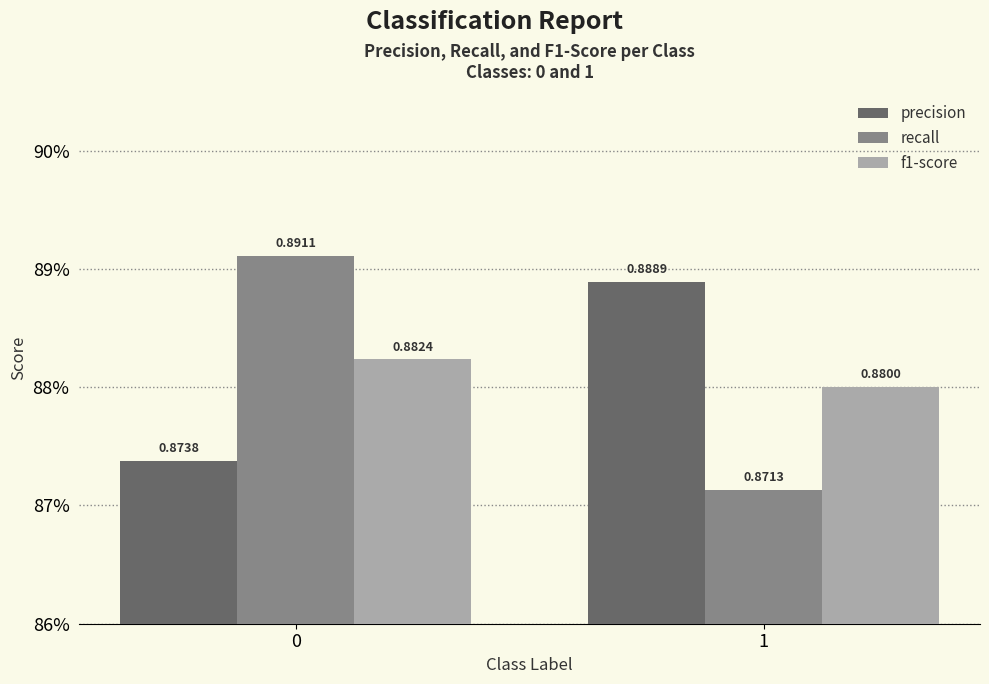

Does the chart contain stacked bars?

No